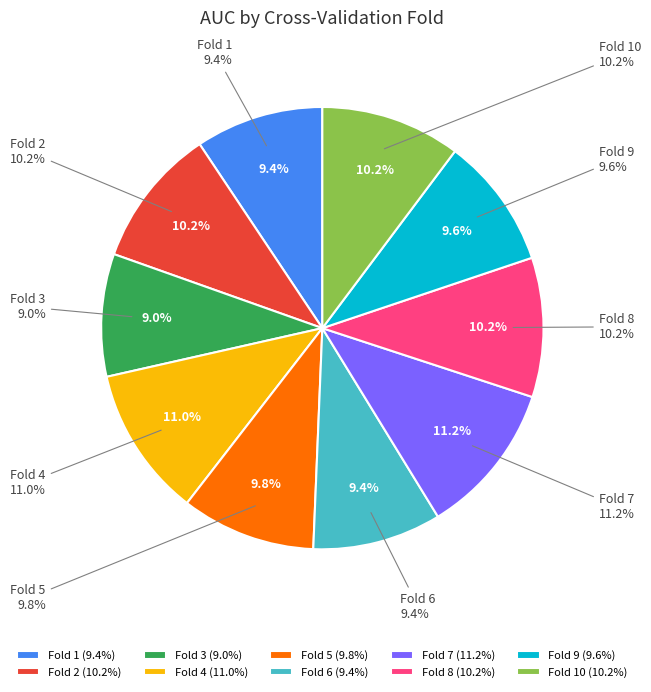

True or false: Fold 10 accounts for 1% of the total.

False